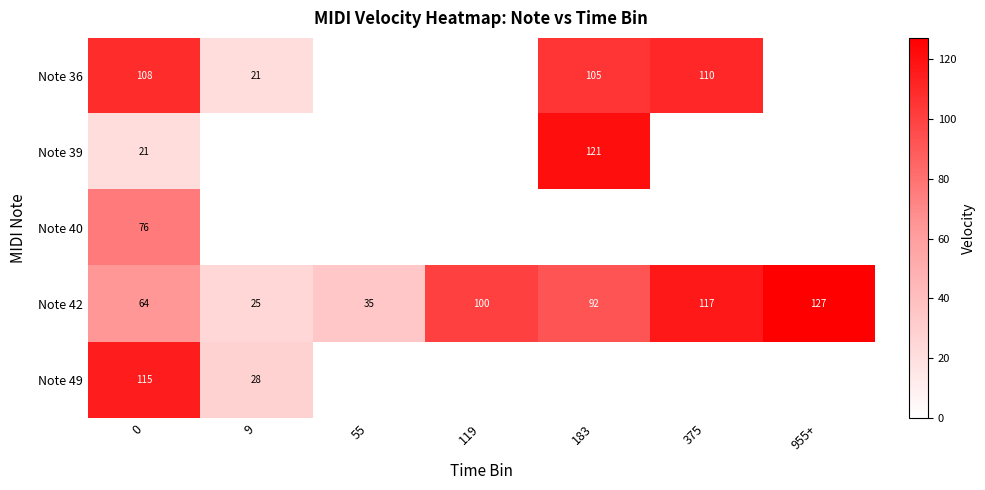

Reading left to right, extract all data points from this chart.

row_0: 0=108.3	9=21.0	55=0.0	119=0.0	183=105.0	375=110.5	955+=0.0
row_1: 0=21.0	9=0.0	55=0.0	119=0.0	183=121.0	375=0.0	955+=0.0
row_2: 0=75.7	9=0.0	55=0.0	119=0.0	183=0.0	375=0.0	955+=0.0
row_3: 0=64.2	9=25.2	55=35.0	119=100.2	183=92.0	375=116.7	955+=127.0
row_4: 0=115.0	9=28.0	55=0.0	119=0.0	183=0.0	375=0.0	955+=0.0